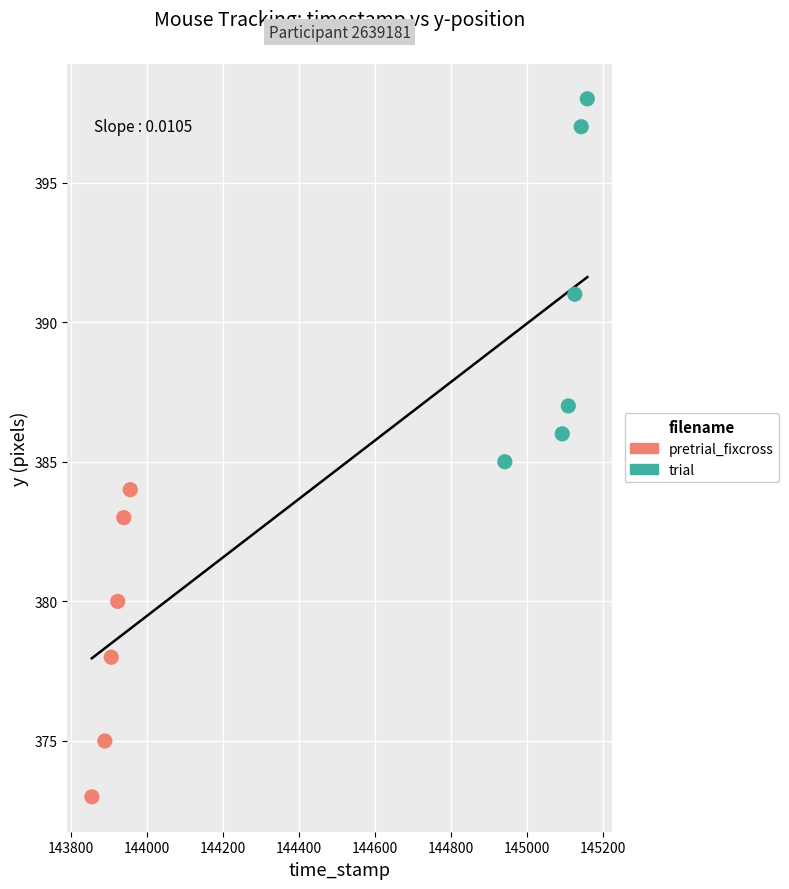

Which series contains the highest Y value?

trial